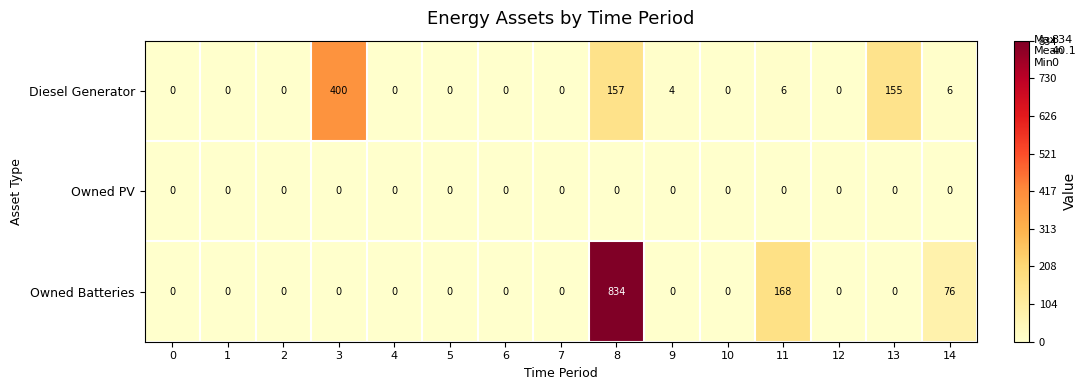

List the series in order of their overall mean, highest first.

Owned Batteries, Diesel Generator, Owned PV